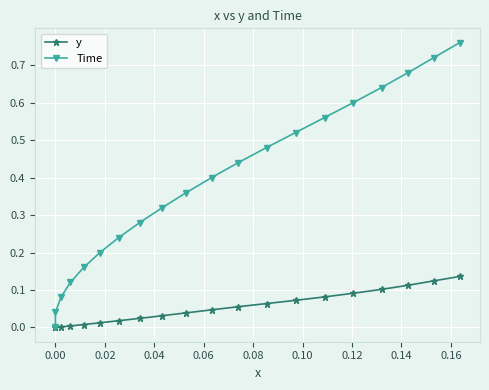

How many distinct data groups are displayed?

2